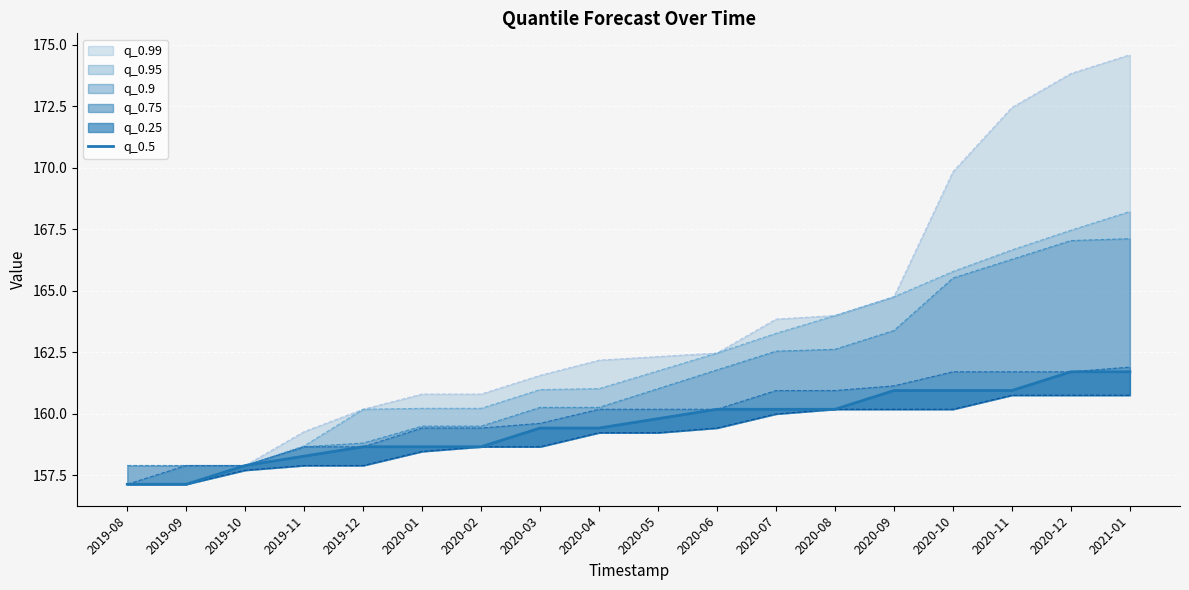

What is the change in value from 2019-10 to 2021-01?

+3.8